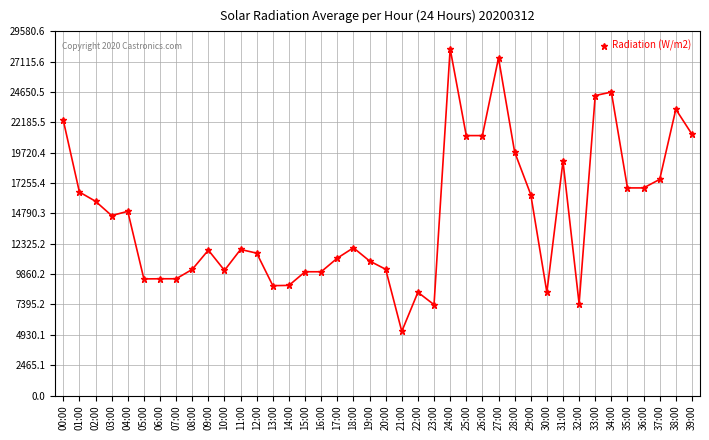

Does the chart display data point markers on the line(s)?

Yes